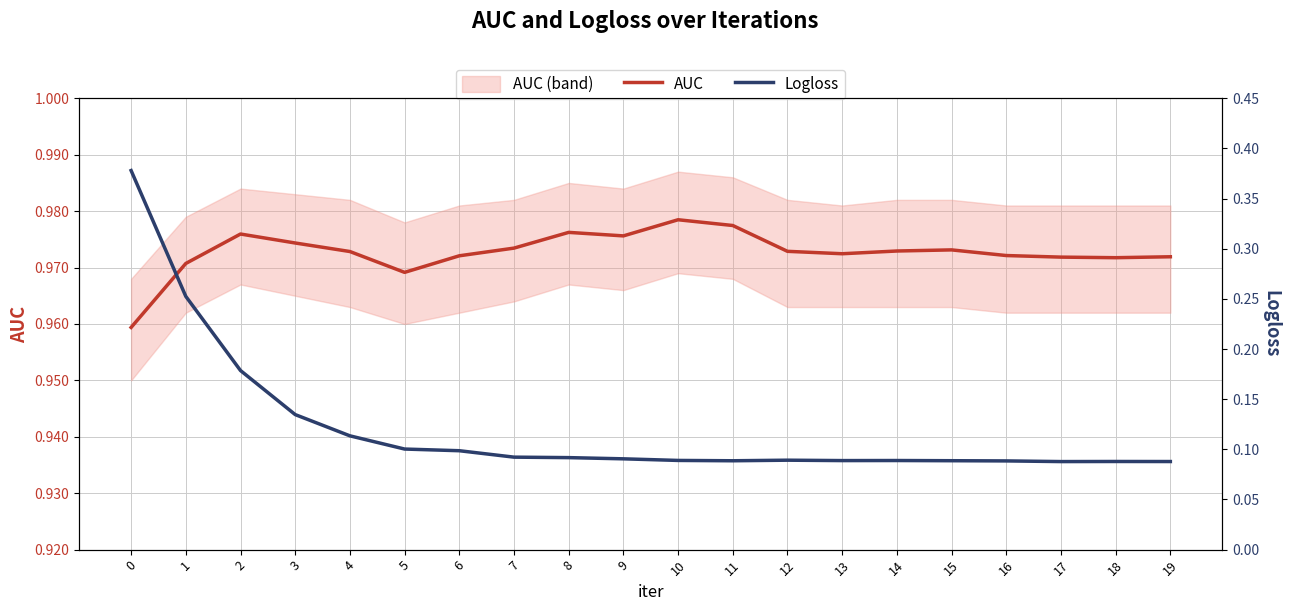

Reading left to right, extract all data points from this chart.

AUC: 0=1.0	1=1.0	2=1.0	3=1.0	4=1.0	5=1.0	6=1.0	7=1.0	8=1.0	9=1.0	10=1.0	11=1.0	12=1.0	13=1.0	14=1.0	15=1.0	16=1.0	17=1.0	18=1.0	19=1.0
Logloss: 0=0.4	1=0.3	2=0.2	3=0.1	4=0.1	5=0.1	6=0.1	7=0.1	8=0.1	9=0.1	10=0.1	11=0.1	12=0.1	13=0.1	14=0.1	15=0.1	16=0.1	17=0.1	18=0.1	19=0.1